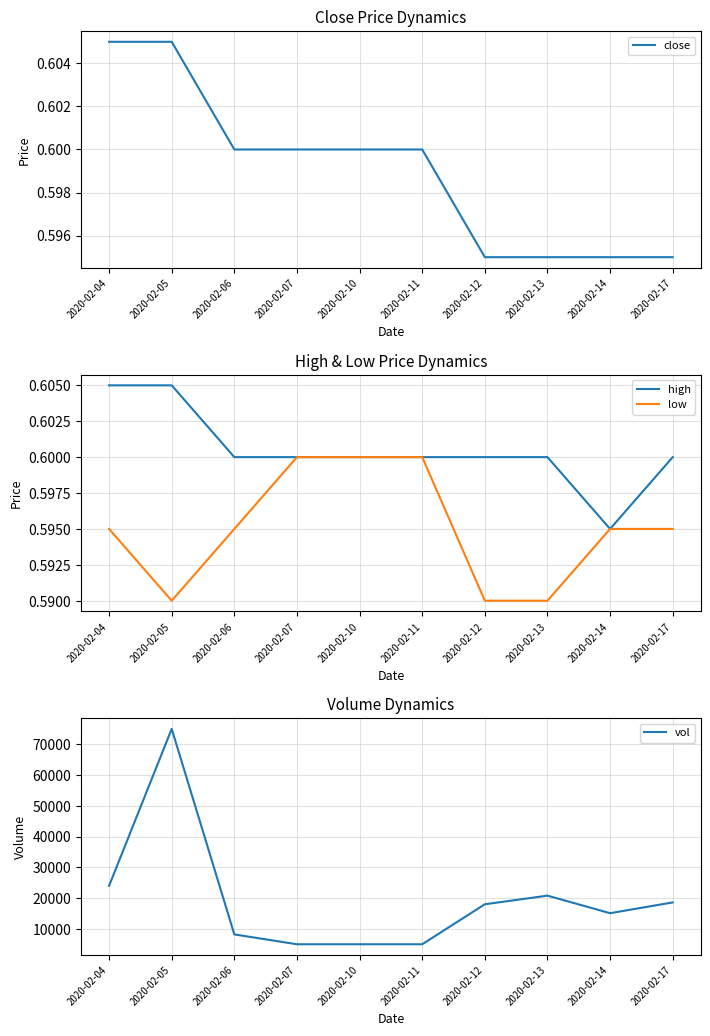

How many categories are shown in the chart?

10